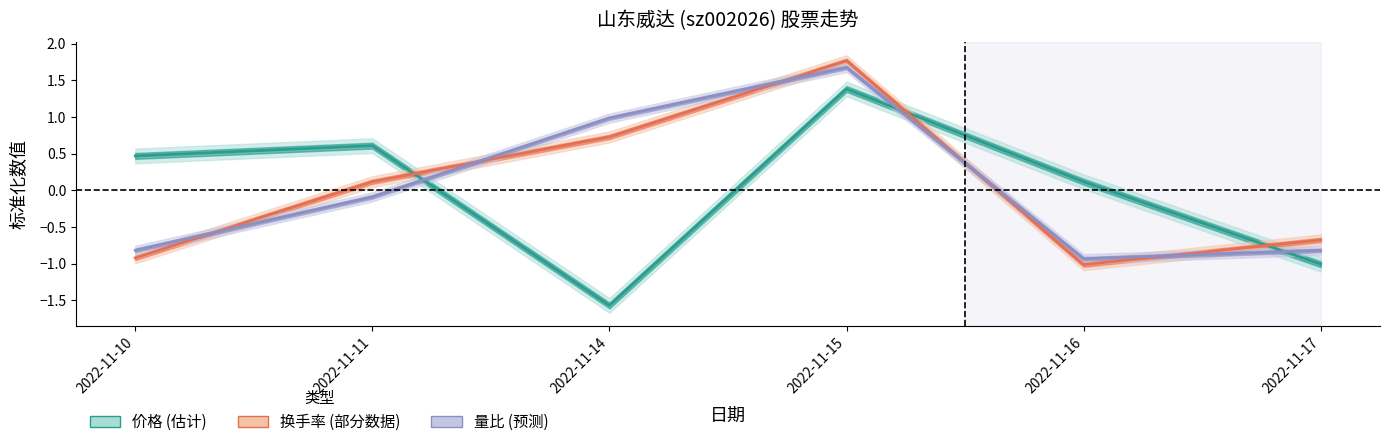

Which series has the largest range (max minus min)?

价格